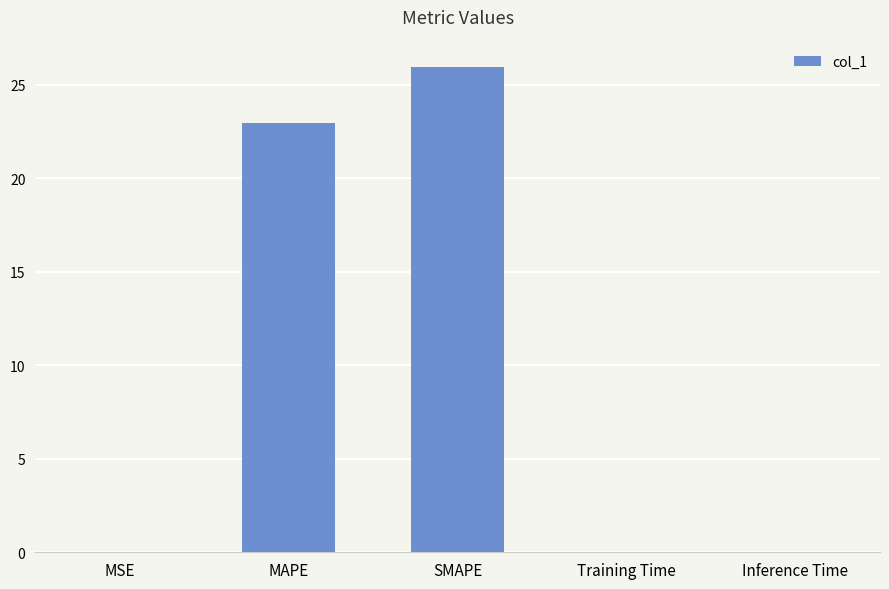

Is it true that the value at SMAPE is 26.0?

True